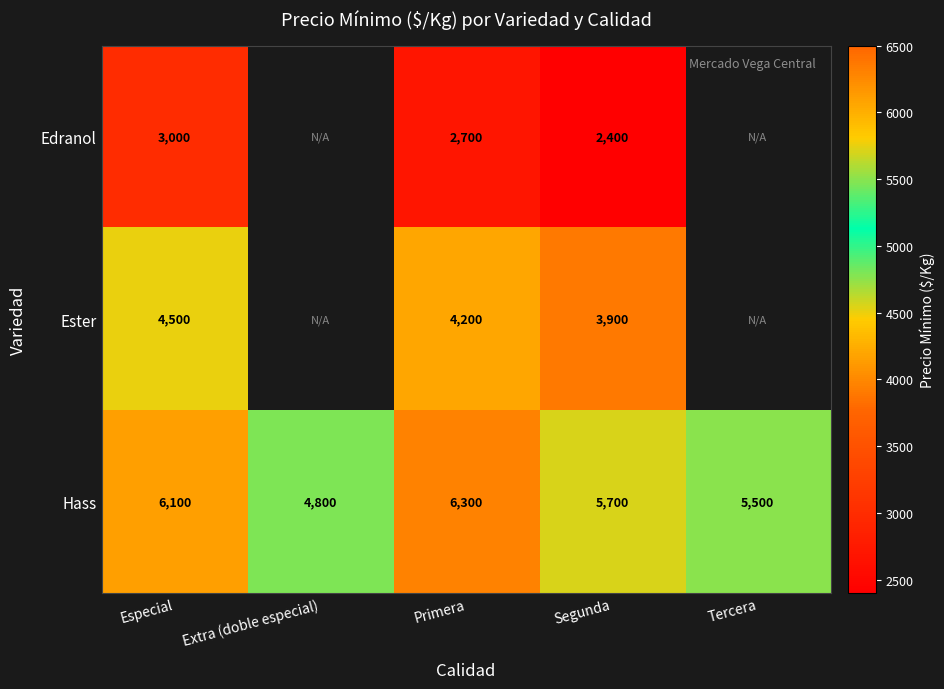

What is the difference between the highest and lowest values at Primera?

3600